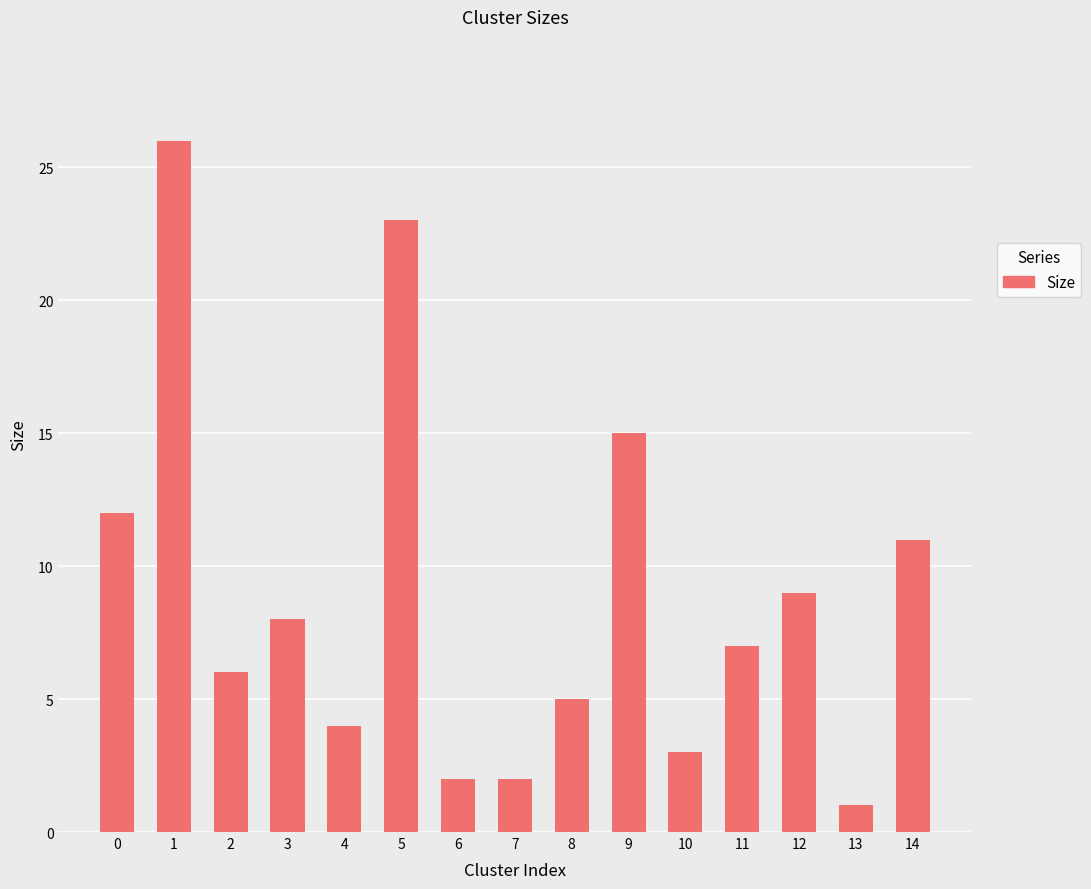

Count the number of data series in this chart.

1